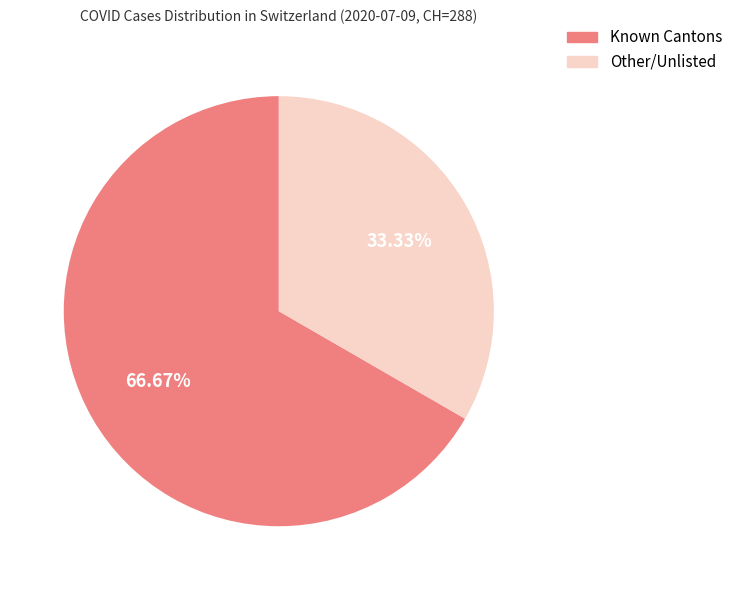

Is there any slice that represents more than half of the pie?

Yes